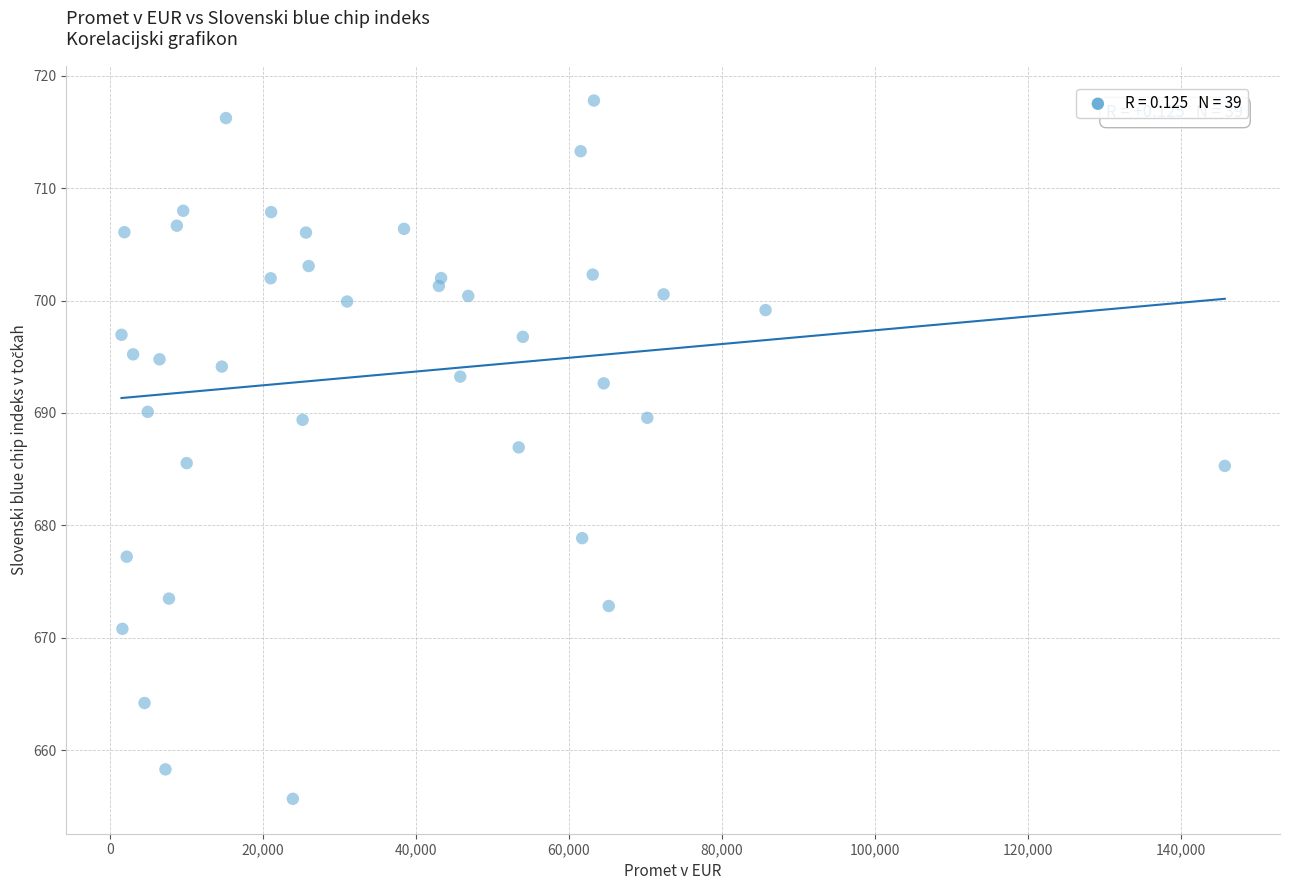

What is the range of X values (max minus min)?

144248.7